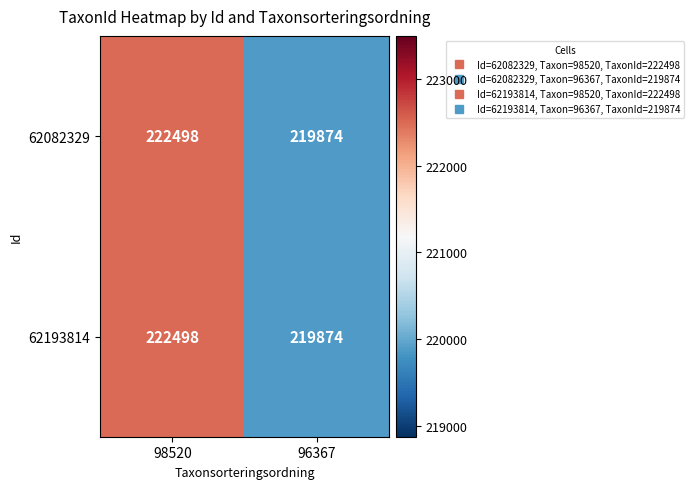

Which label corresponds to the smallest value in the chart?

96367